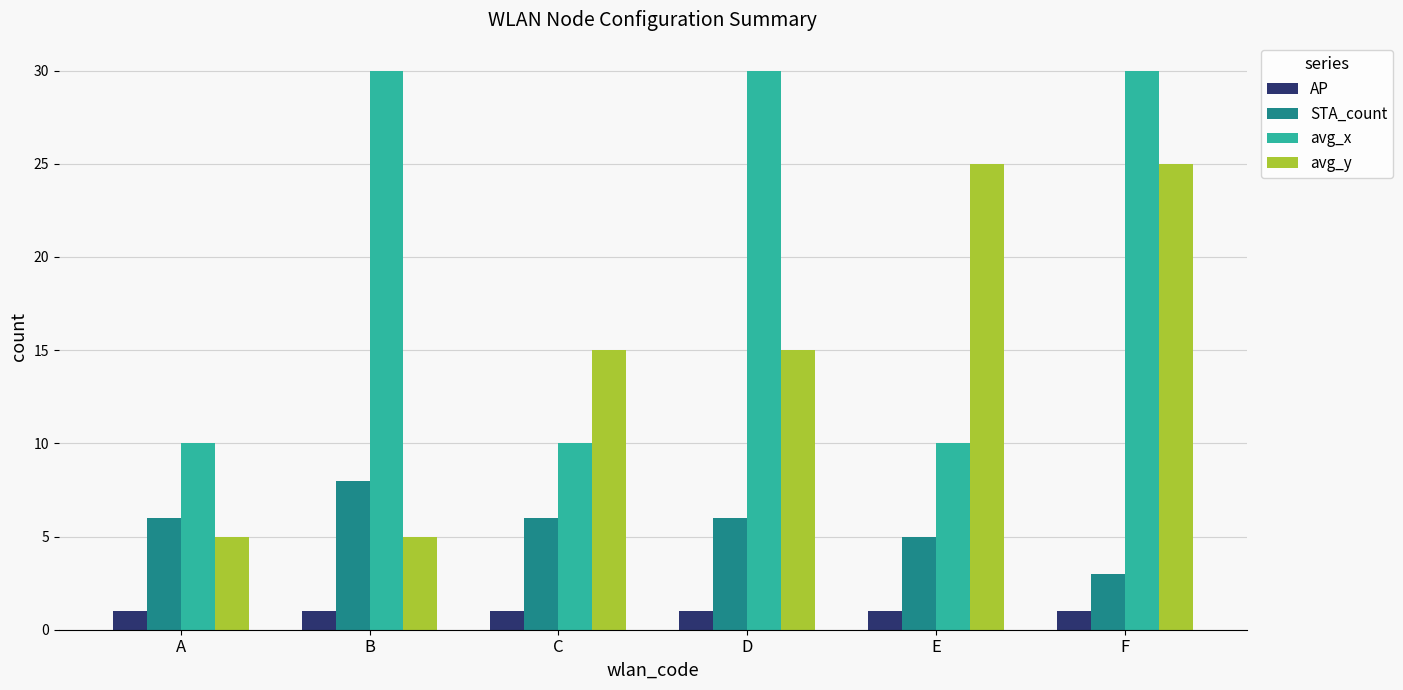

Reading left to right, what are all the values shown in this chart?

AP: A=1	B=1	C=1	D=1	E=1	F=1
STA_count: A=6	B=8	C=6	D=6	E=5	F=3
avg_x: A=10	B=30	C=10	D=30	E=10	F=30
avg_y: A=5	B=5	C=15	D=15	E=25	F=25